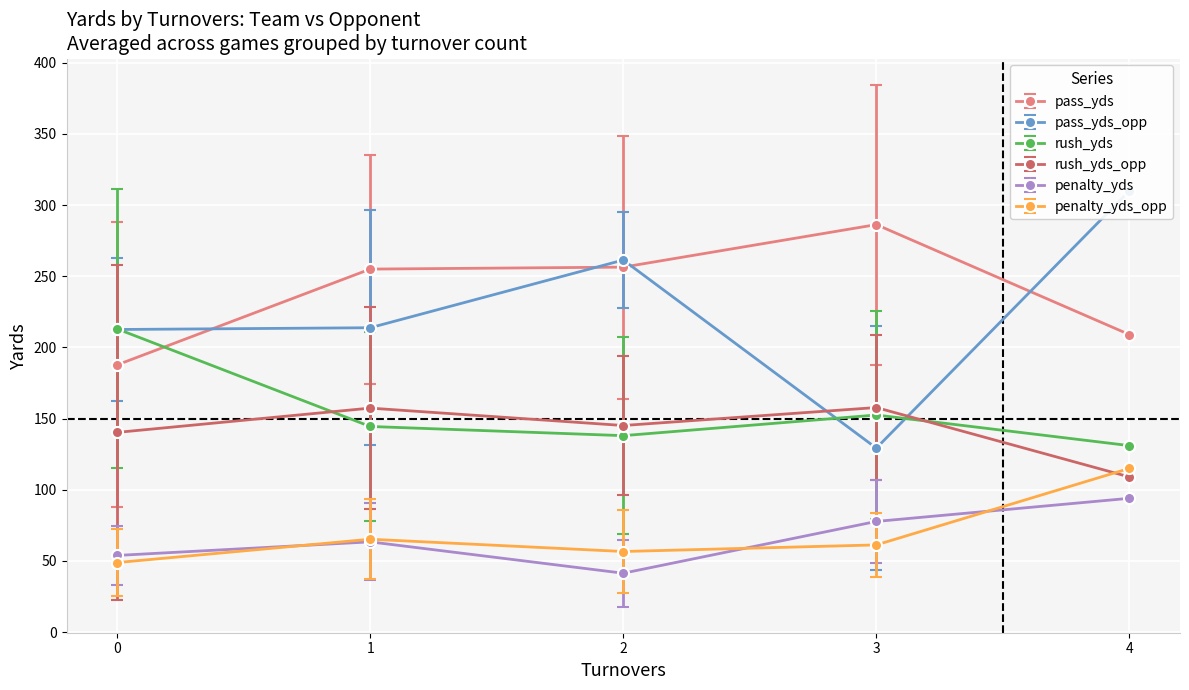

Is it true that penalty_yds_opp equals 48.9 at 0?

True